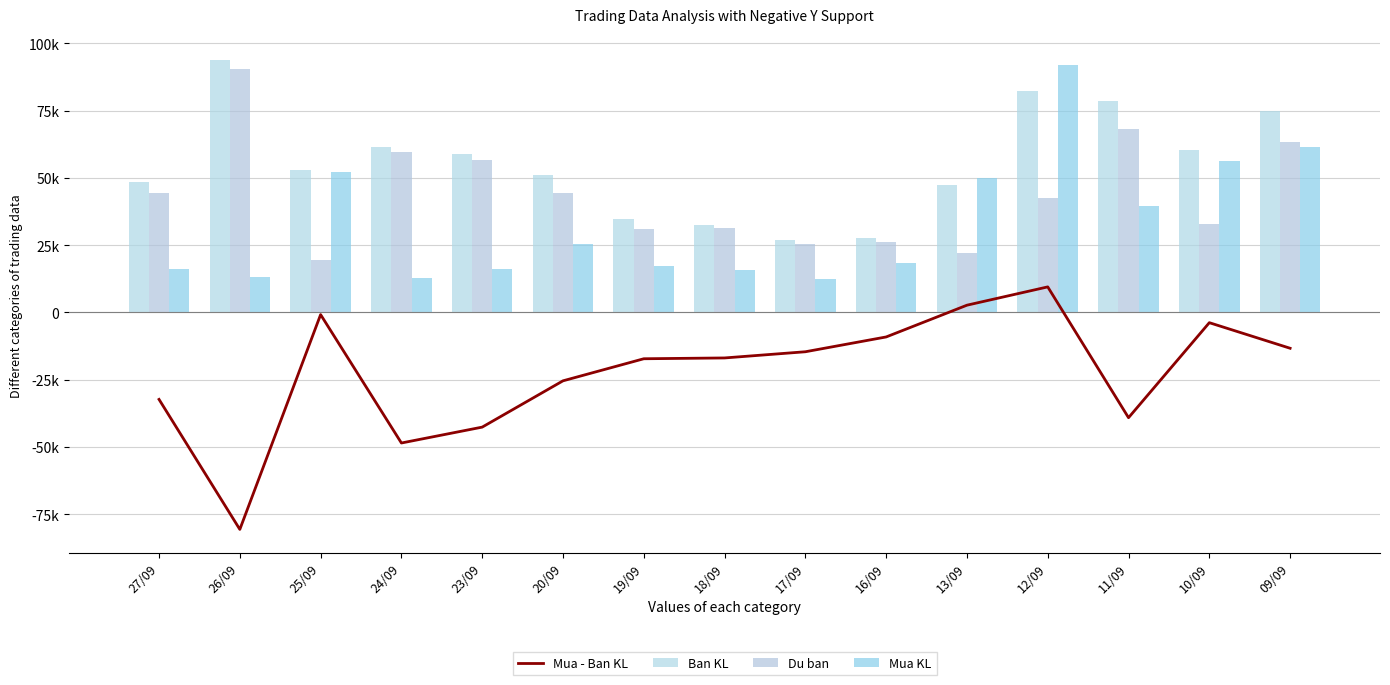

What is the difference between the highest and lowest values at 24/09?

109800